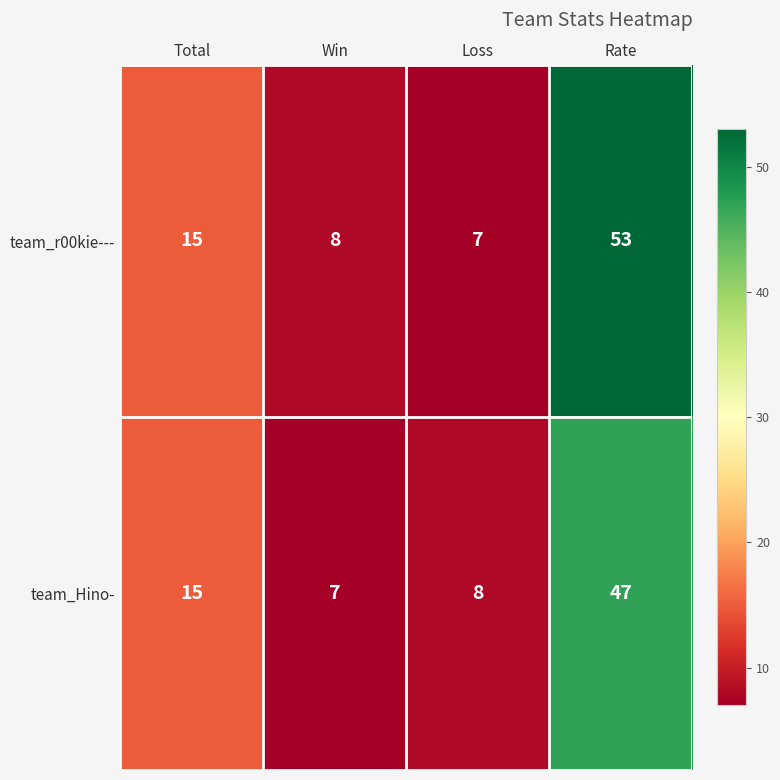

How many data points does each series have?

4